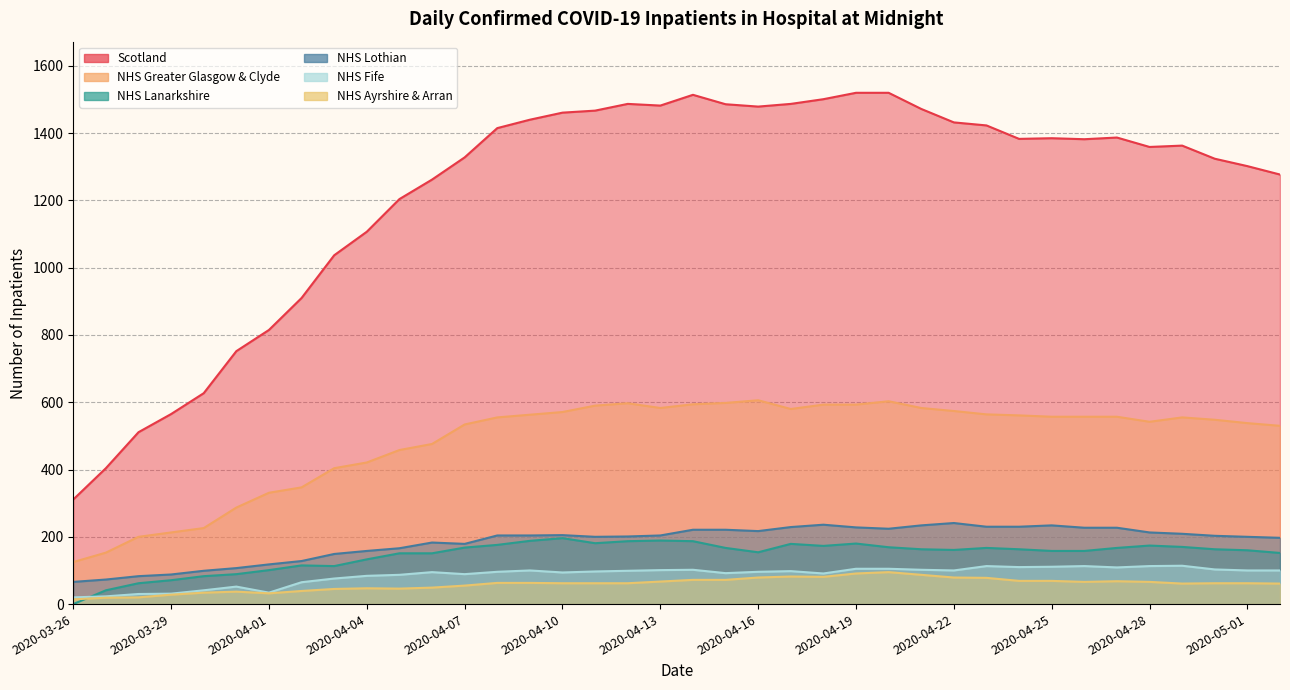

What is the value of the NHS Lanarkshire point at the 21st from the left?

167